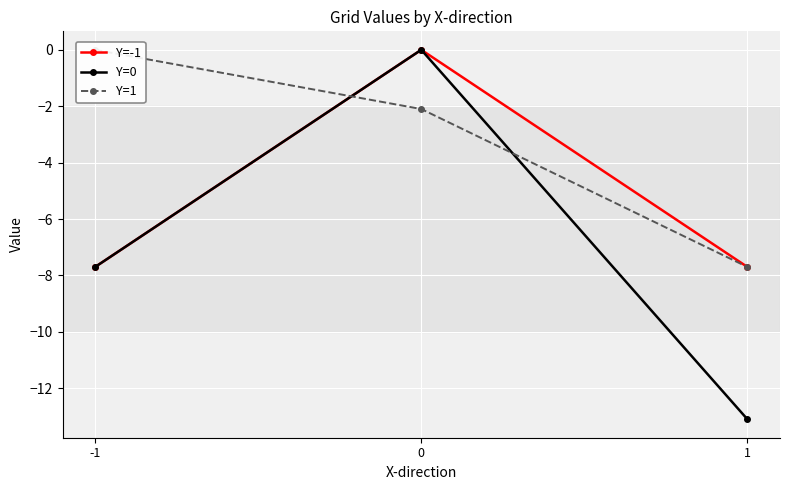

What is the total value across all series at 1?

-28.5